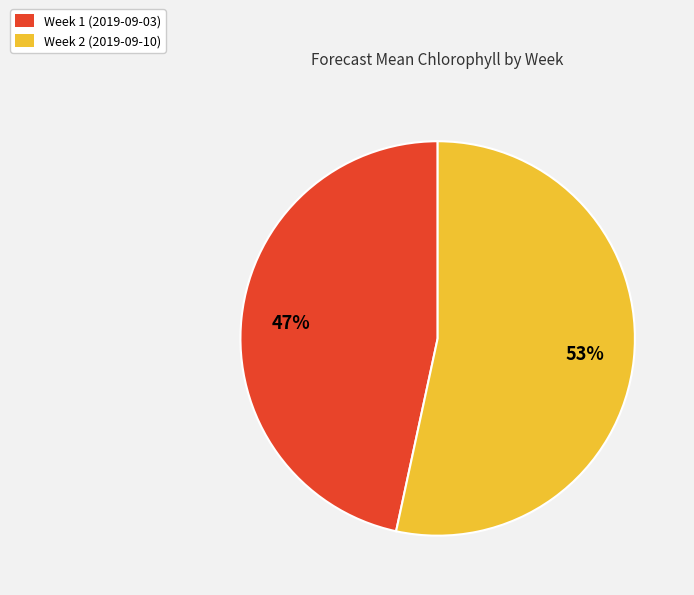

Is it true that Week 1 (2019-09-03) is 47% of the pie?

True